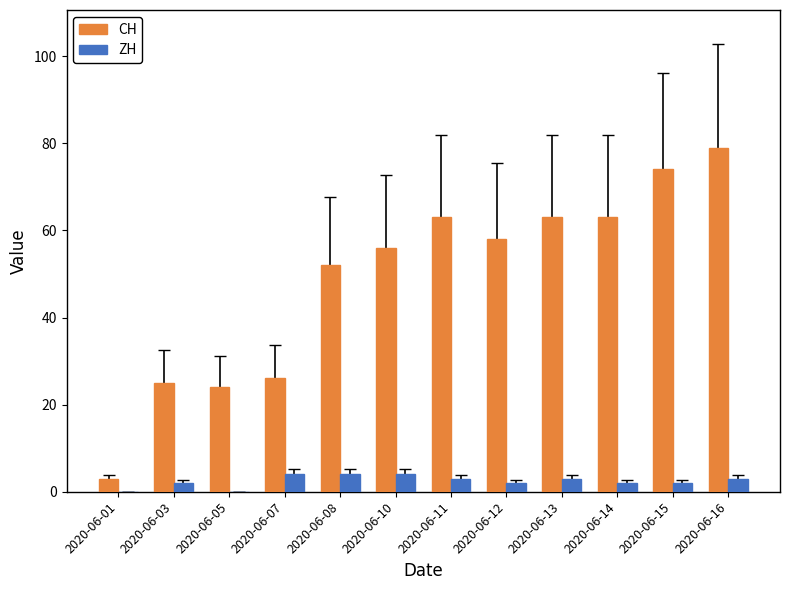

What is the sum of all CH values?

586